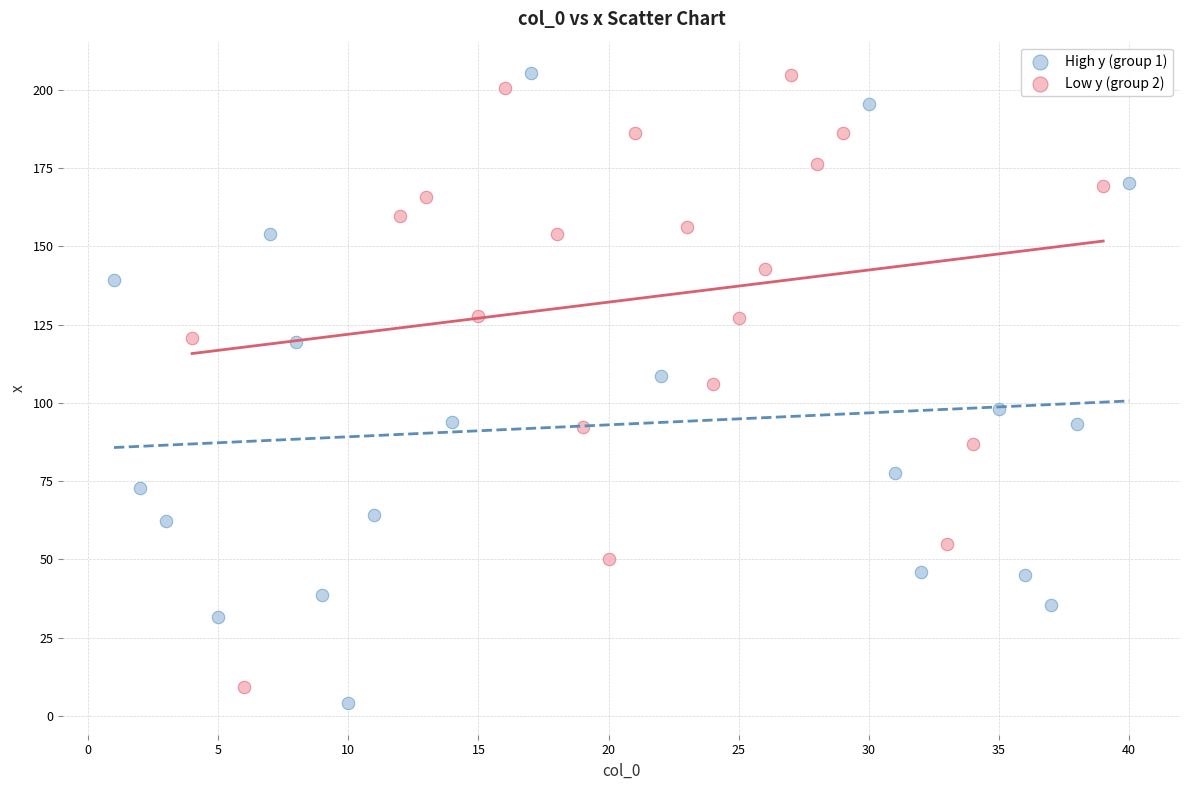

What are all the series names shown in the legend?

High y (group 1), Low y (group 2)